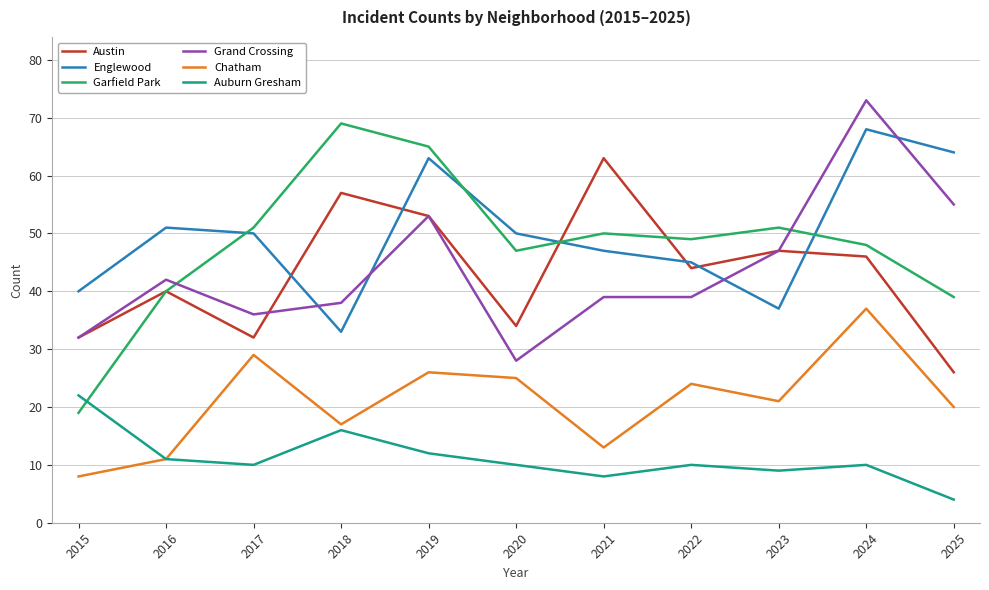

What are all the series names shown in the legend?

Austin, Englewood, Garfield Park, Grand Crossing, Chatham, Auburn Gresham